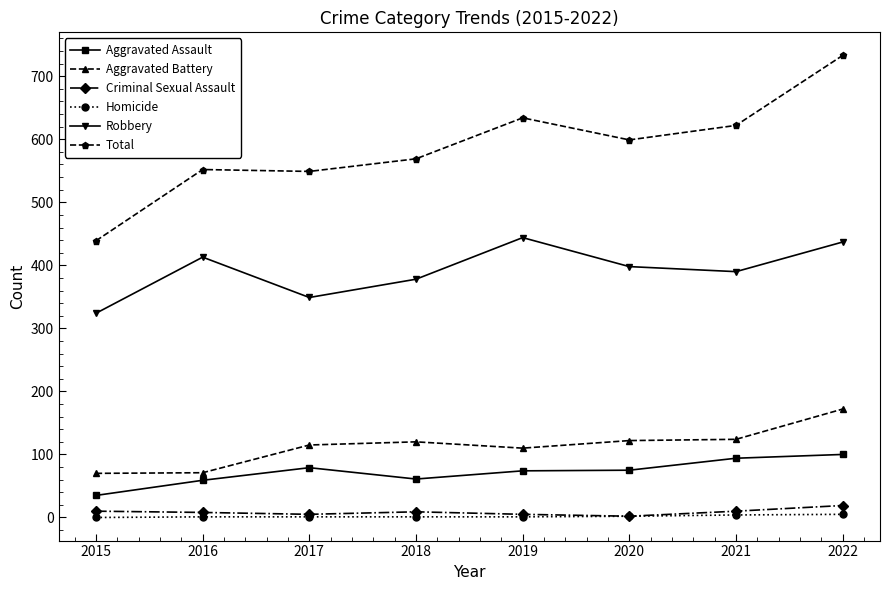

What is the sum of the Aggravated Assault values at 2022 and 2017?

179